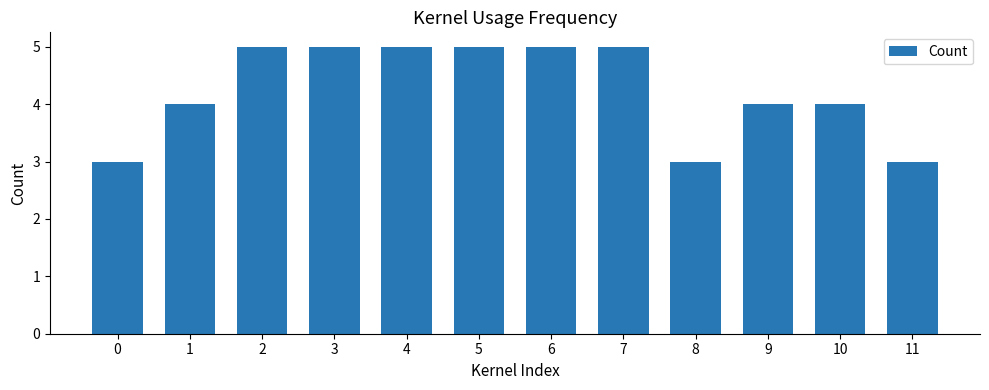

Reading left to right, what are all the values shown in this chart?

3	4	5	5	5	5	5	5	3	4	4	3